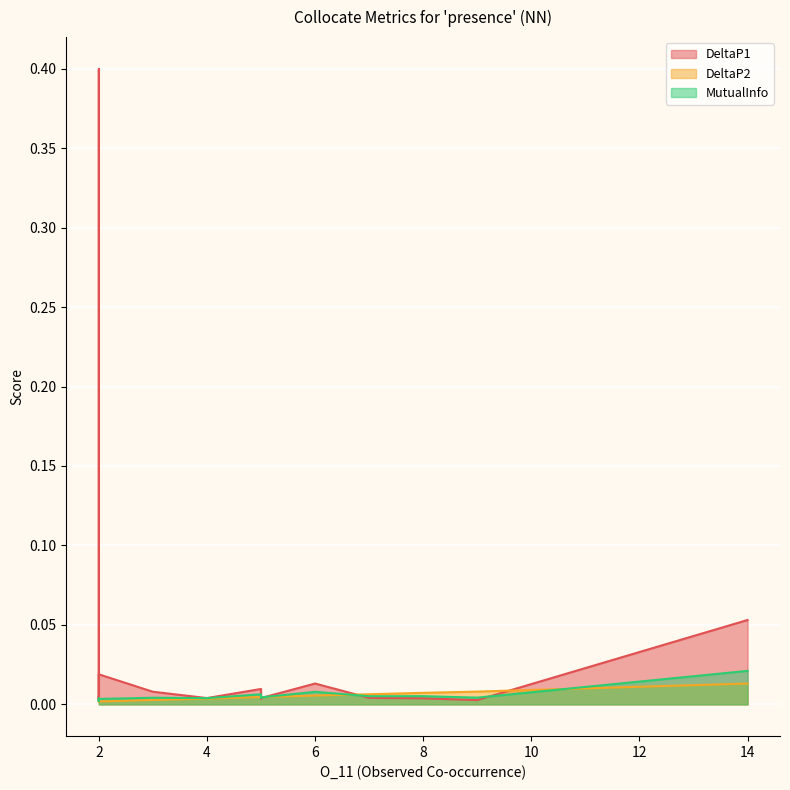

True or false: DeltaP1 has more than 0 points higher than both neighbors.

True